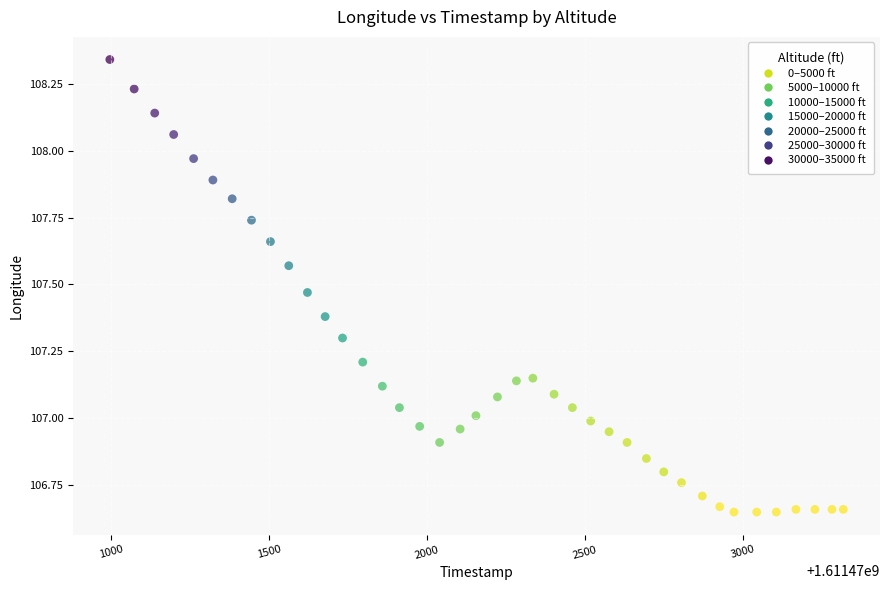

What is the range of Y values (max minus min)?

1.7